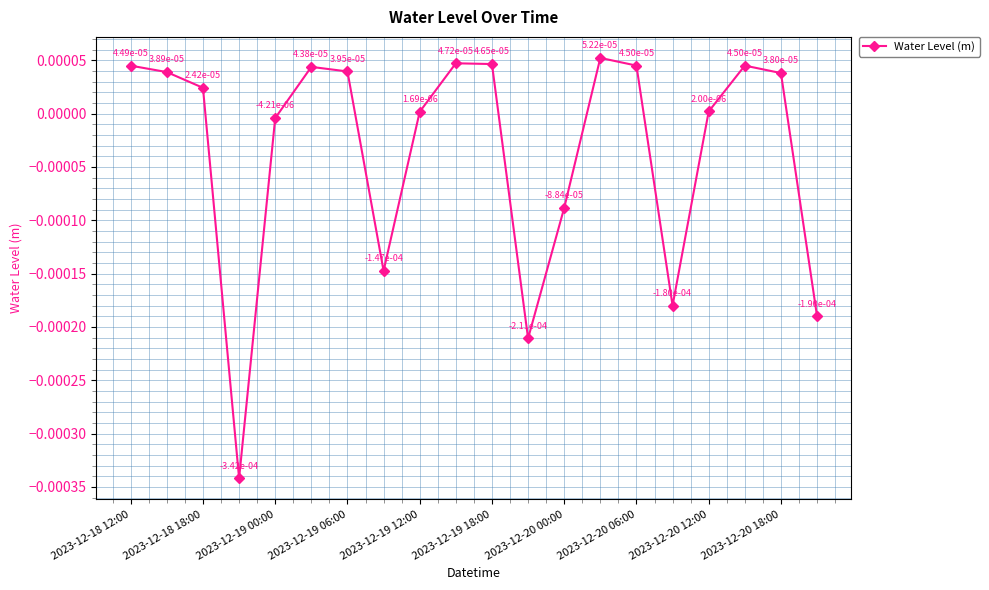

How many interior local peaks (higher than both neighbors) does the data have?

4